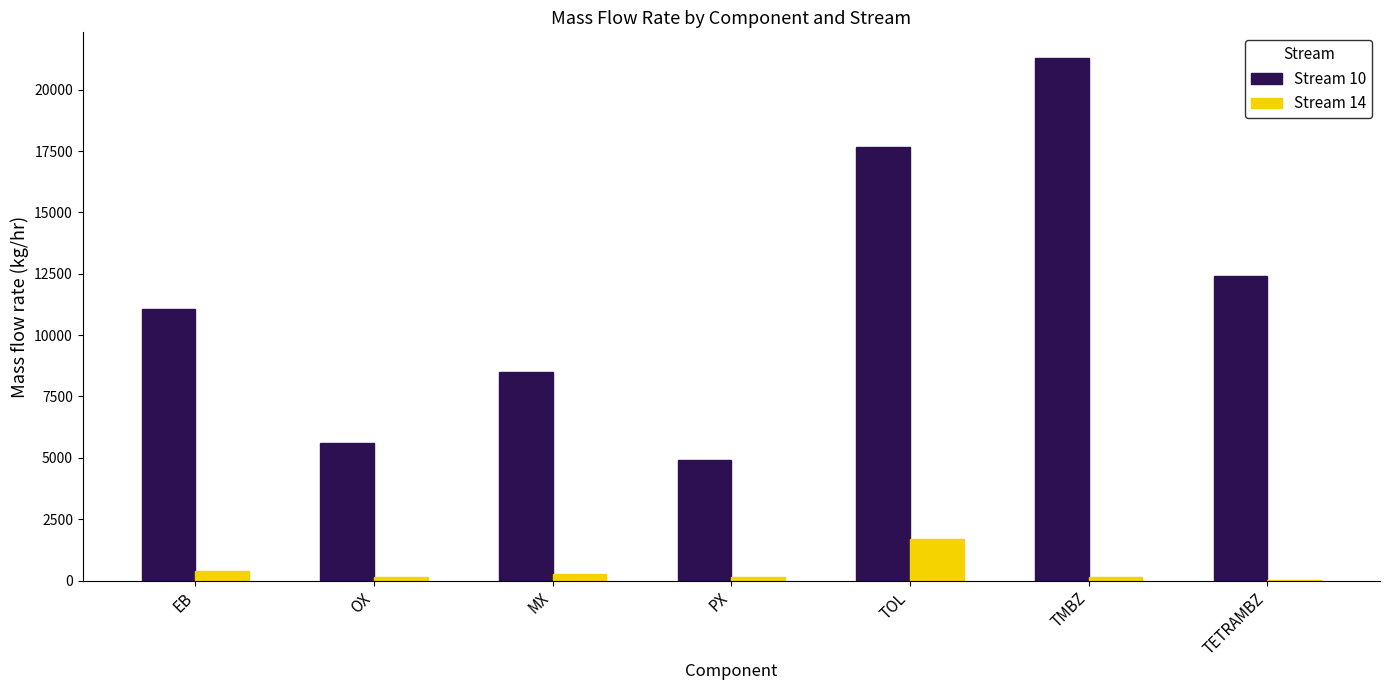

Is the value of Stream 10 at TOL greater than the value of Stream 14 at TOL?

Yes